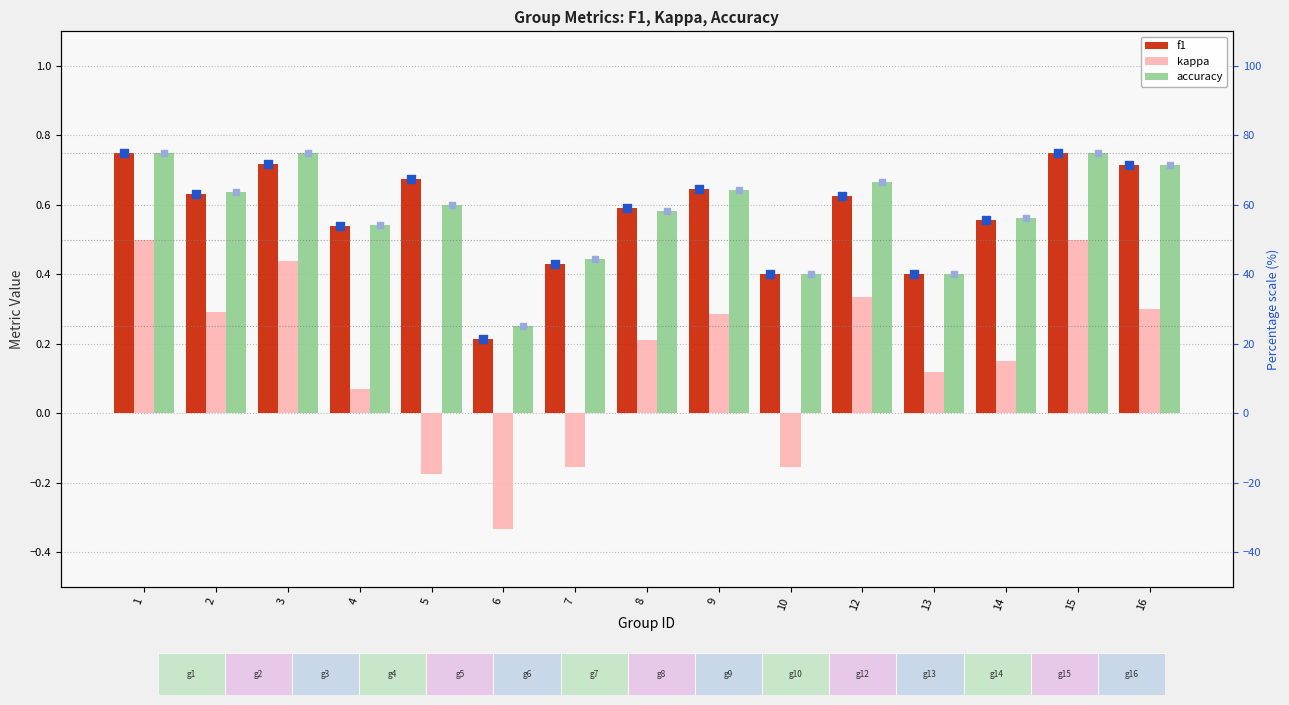

At which category is the sum across all series the highest?

1